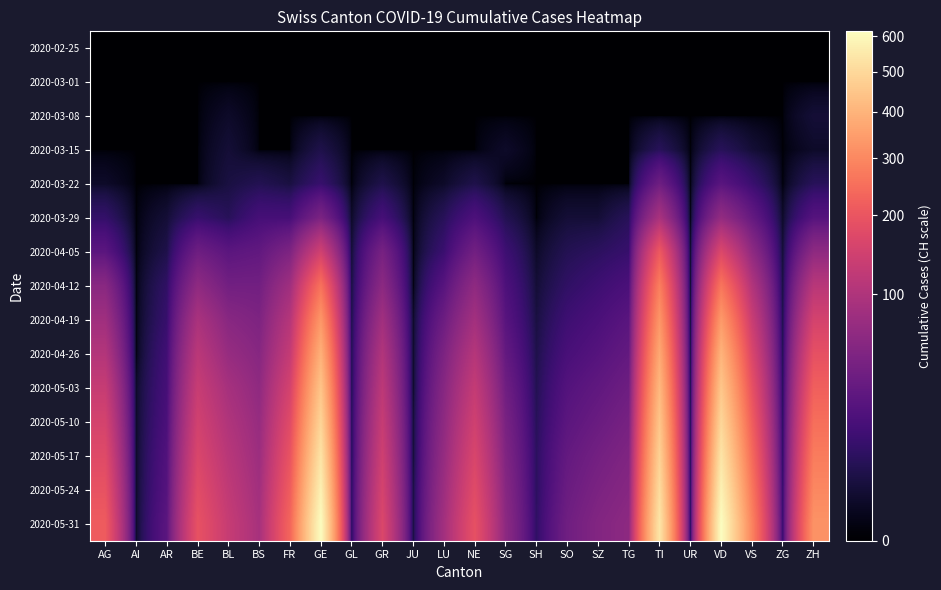

What is the greatest value displayed?

614